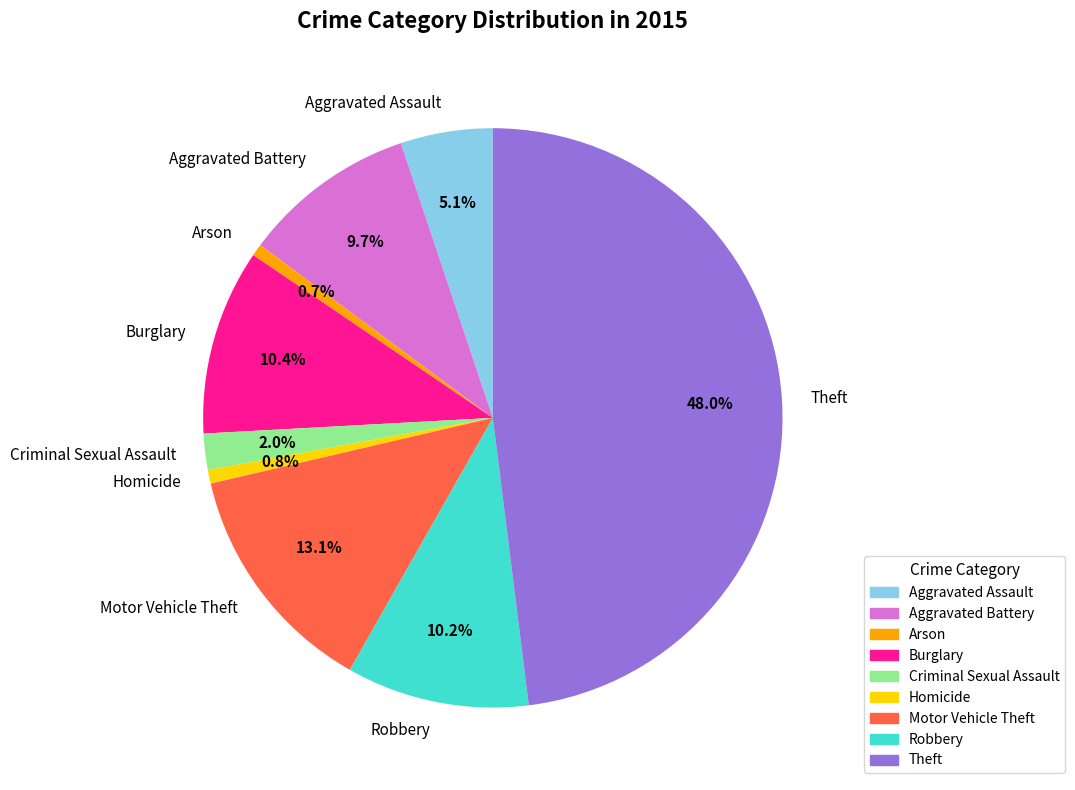

What is the largest slice in the pie chart?

Theft